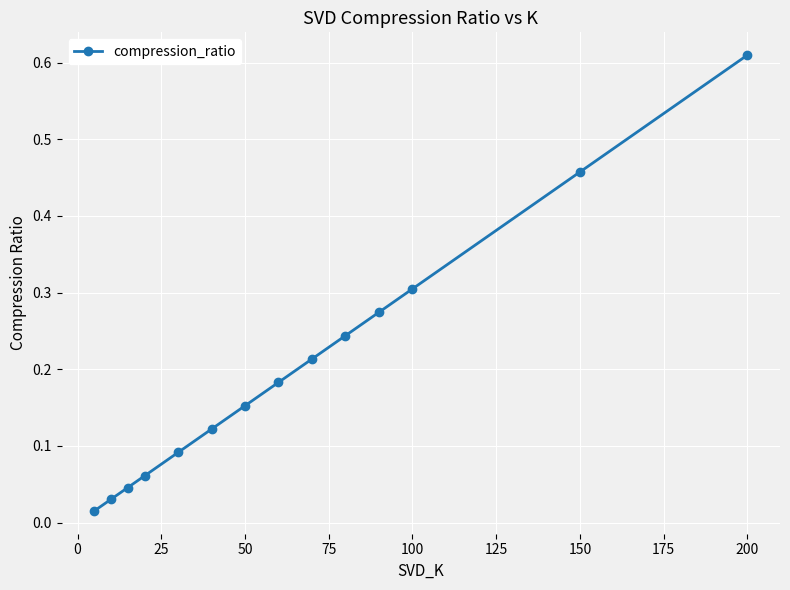

What is the difference between the second highest and minimum values?

0.4